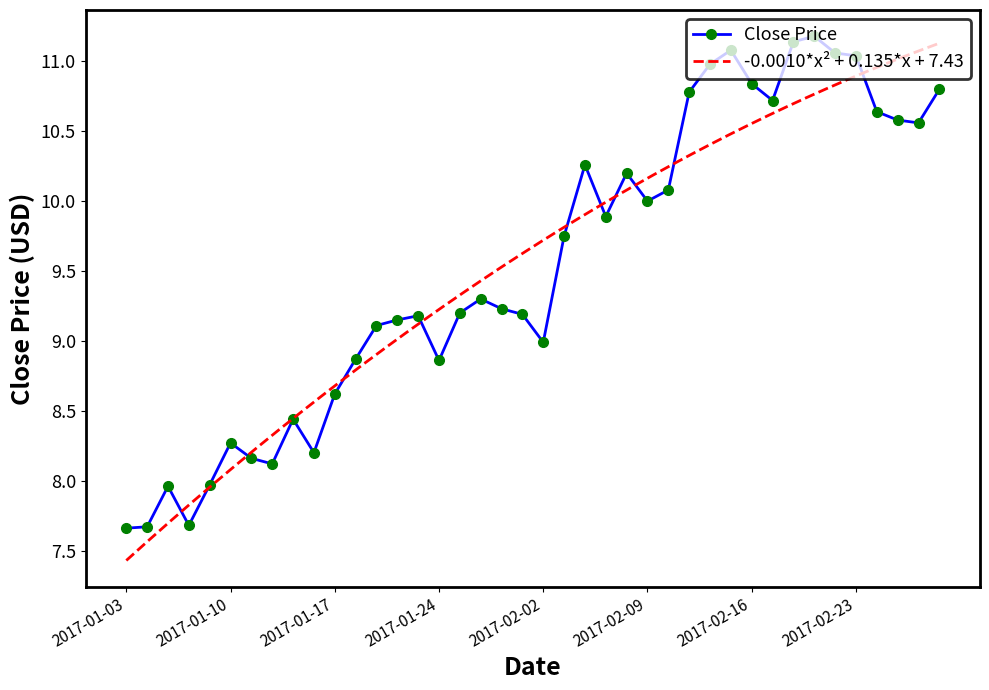

What is the sum of the values at 2017-02-13 and 2017-02-06?

21.0